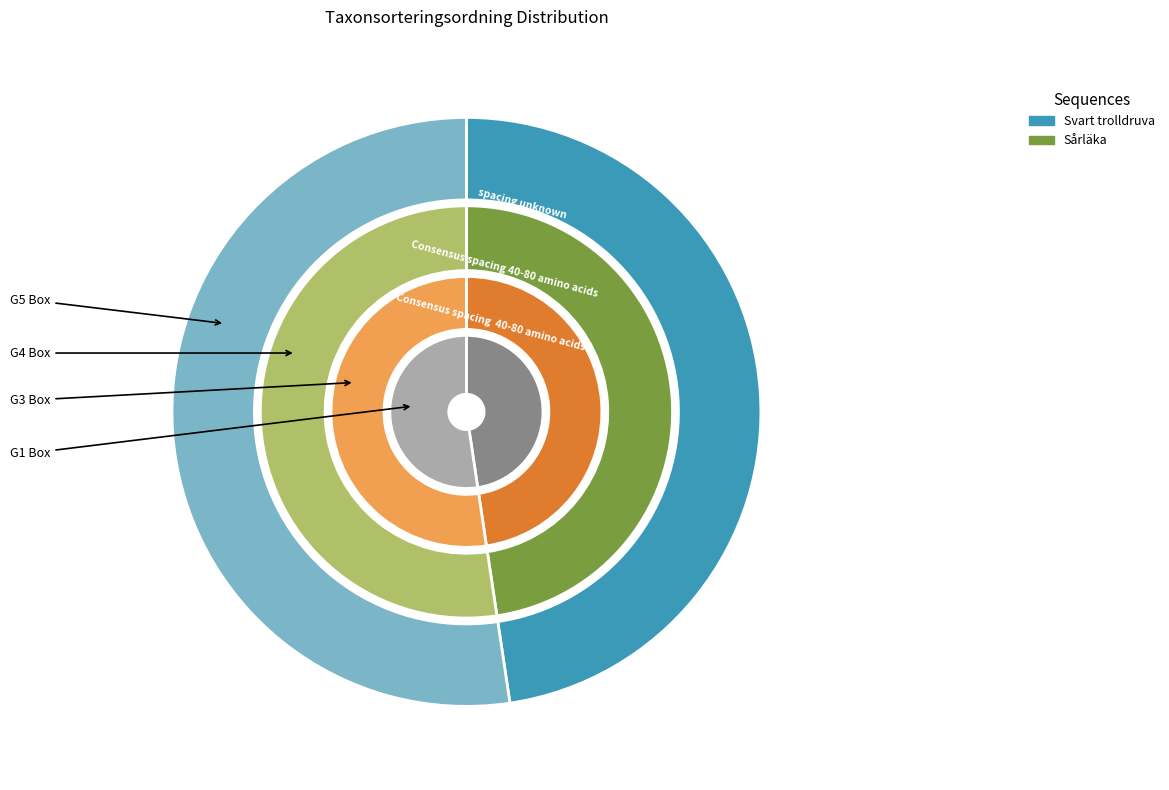

Combined, do Svart trolldruva and Sårläka account for over 50%?

Yes